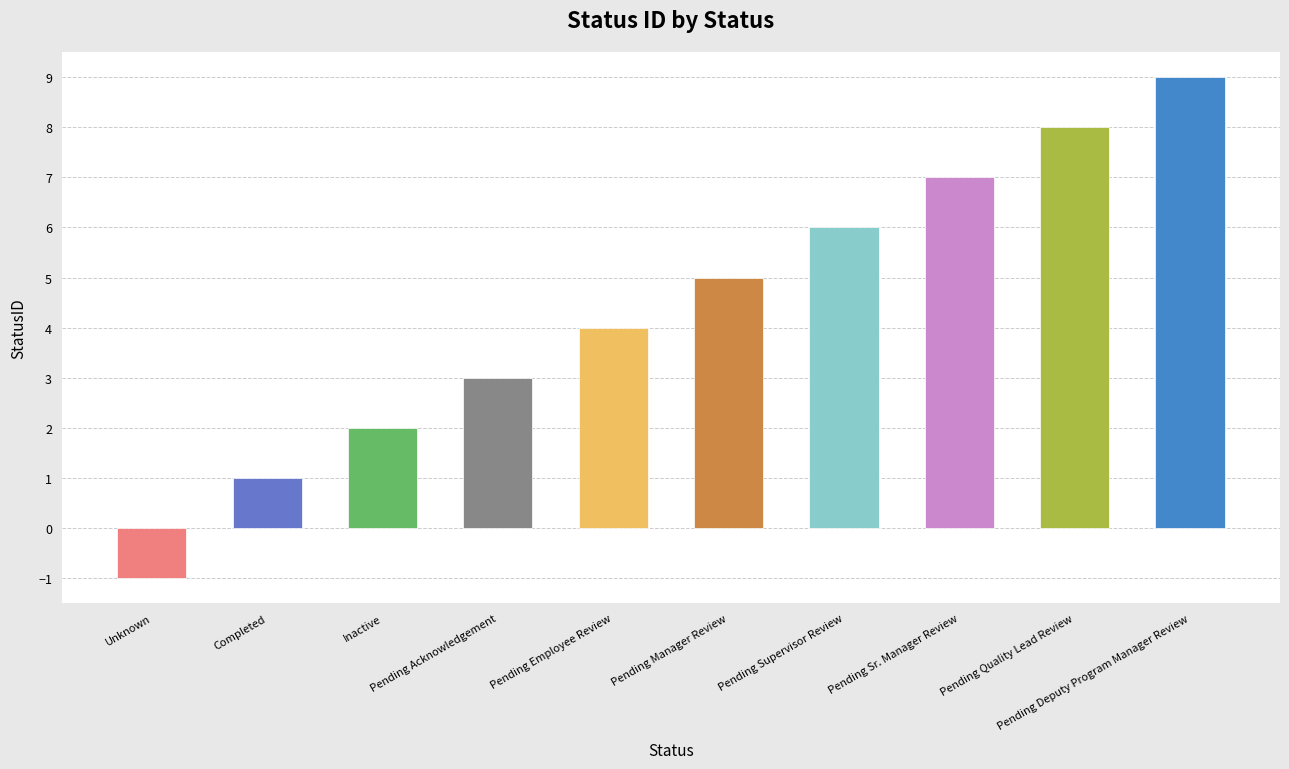

What is the sum of the values at Inactive and Pending Supervisor Review?

8